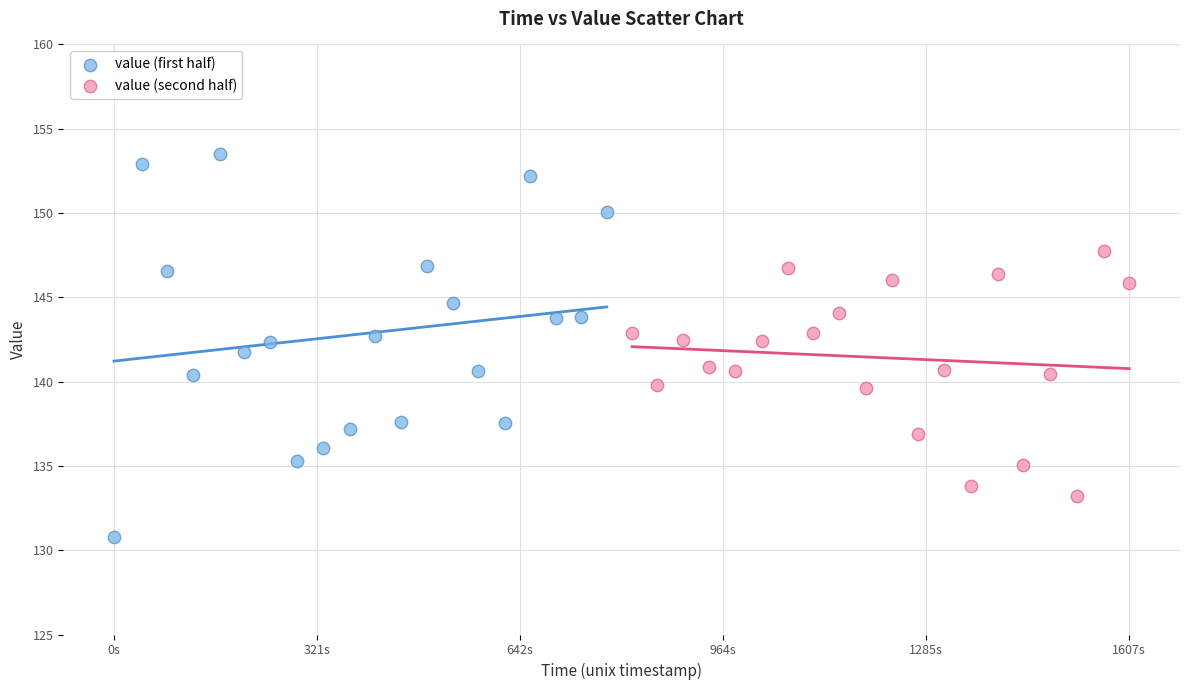

Which series has the widest spread of Y values?

value (first half)